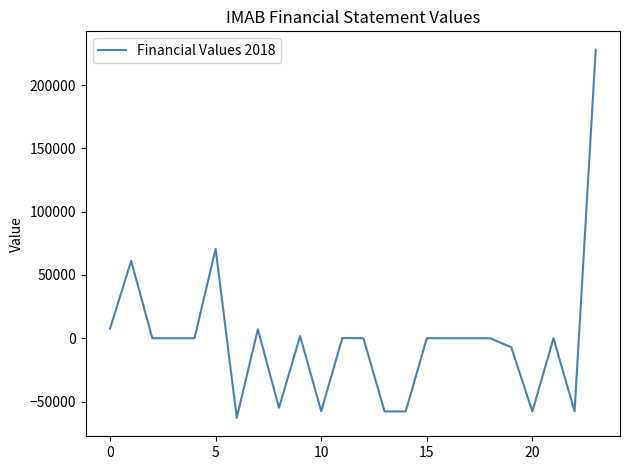

What is the maximum value shown in the chart?

227900